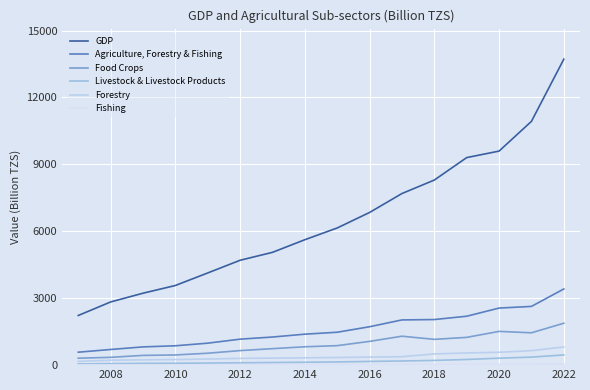

True or false: Agriculture, Forestry & Fishing and Fishing cross at least once.

False